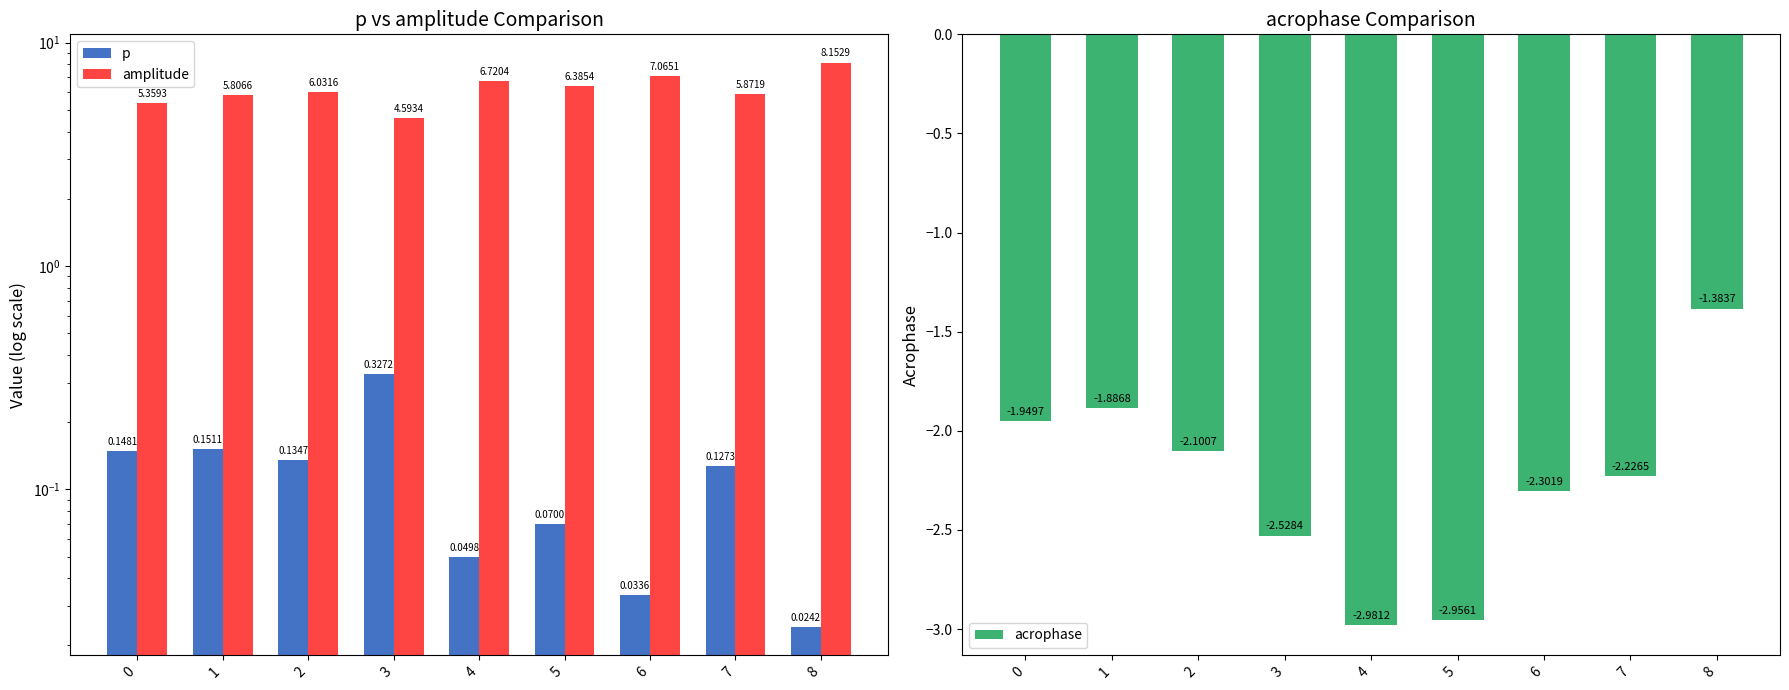

Are the bars grouped side by side (vs. stacked)?

Yes